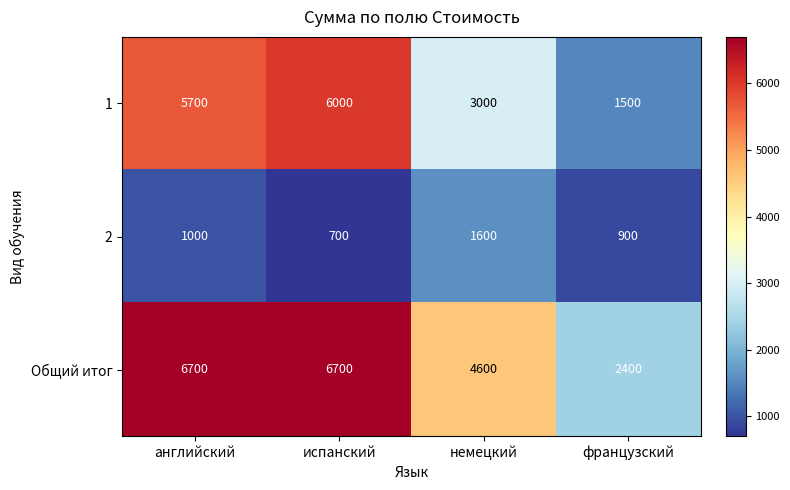

Which label corresponds to the smallest value in the chart?

испанский